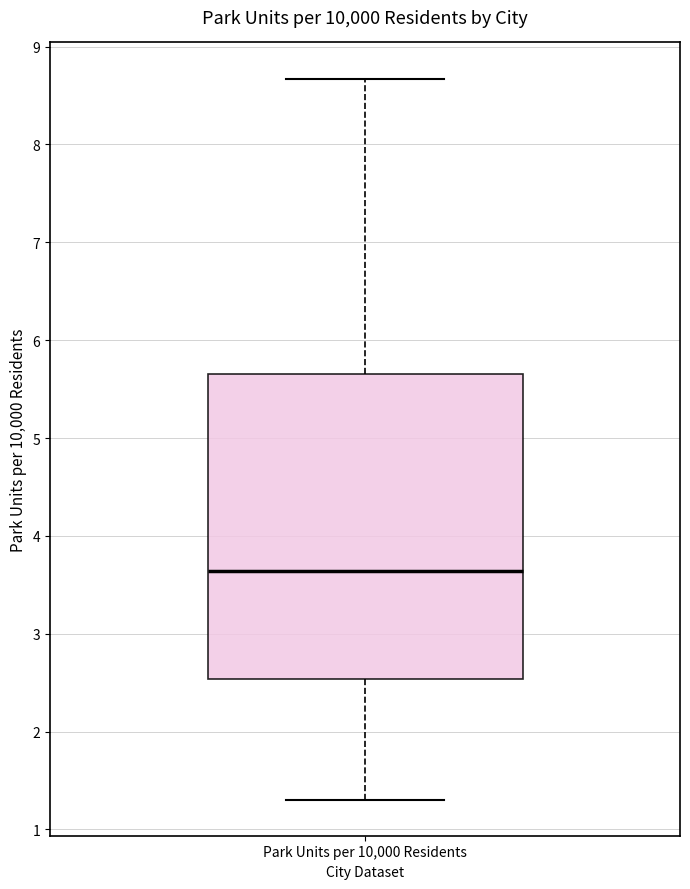

Where does the upper whisker of the box for Park Units per 10,000 Residents end on the y-axis? The values are not printed on the chart, so give them approximately, as read against the axis.

8.7